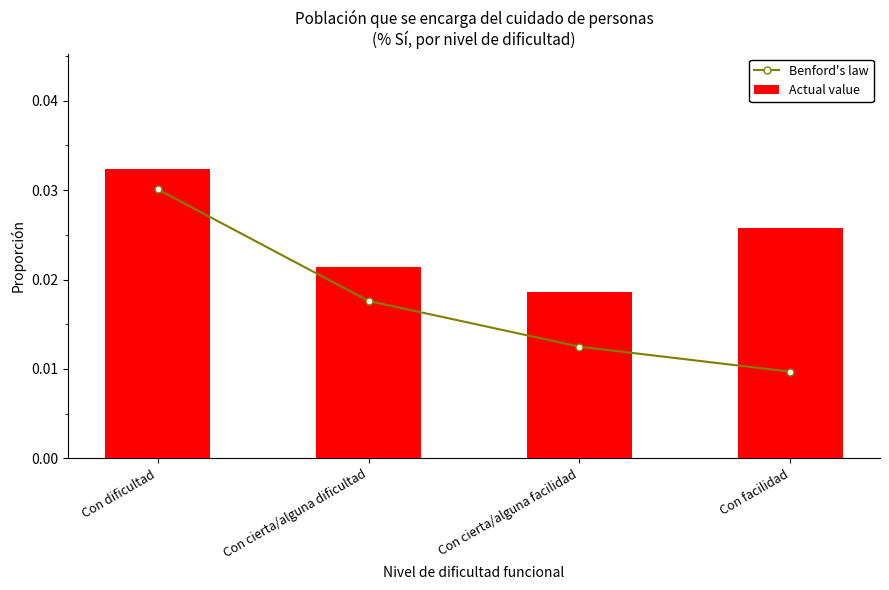

Where is Actual value nearest to the value 0?

Con cierta/alguna facilidad